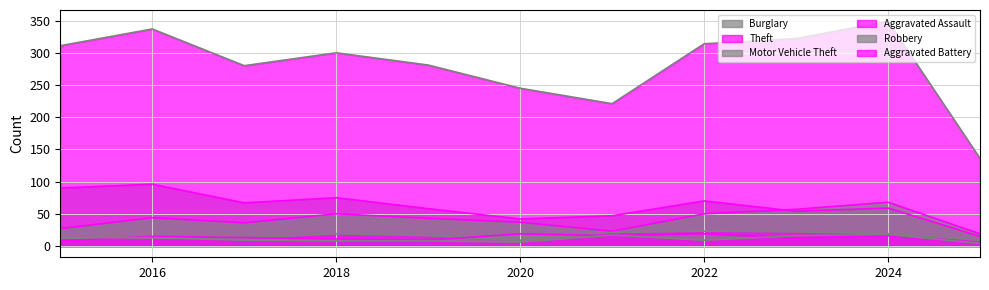

What are all the series names shown in the legend?

Burglary, Theft, Motor Vehicle Theft, Aggravated Assault, Robbery, Aggravated Battery